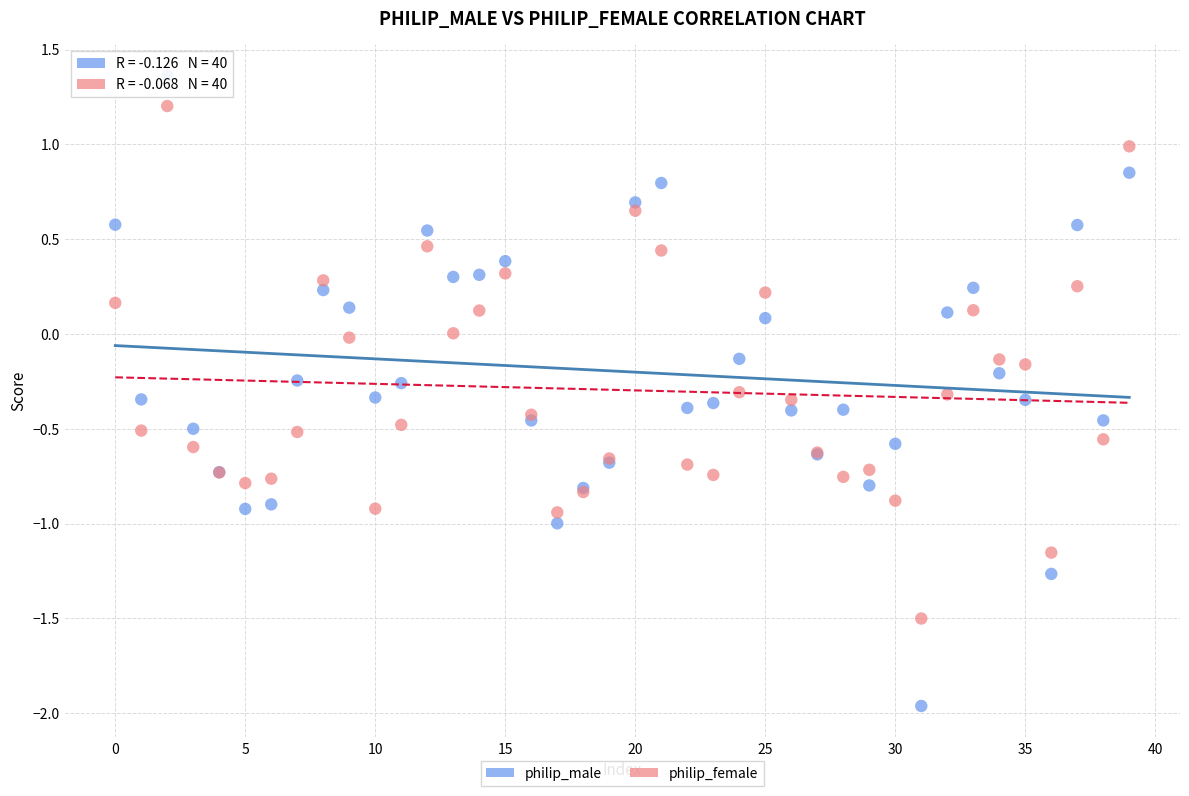

Which series contains the highest Y value?

philip_male